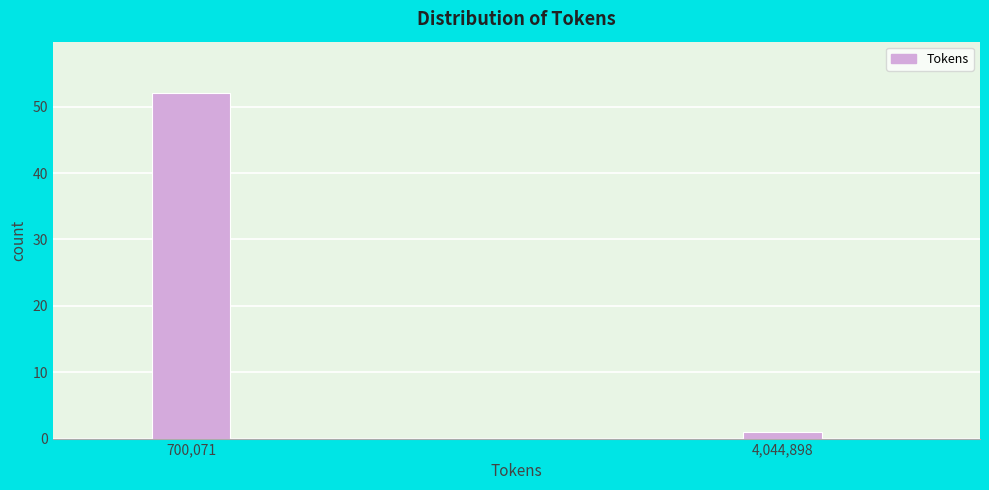

Reading left to right, what are all the values shown in this chart?

52	1